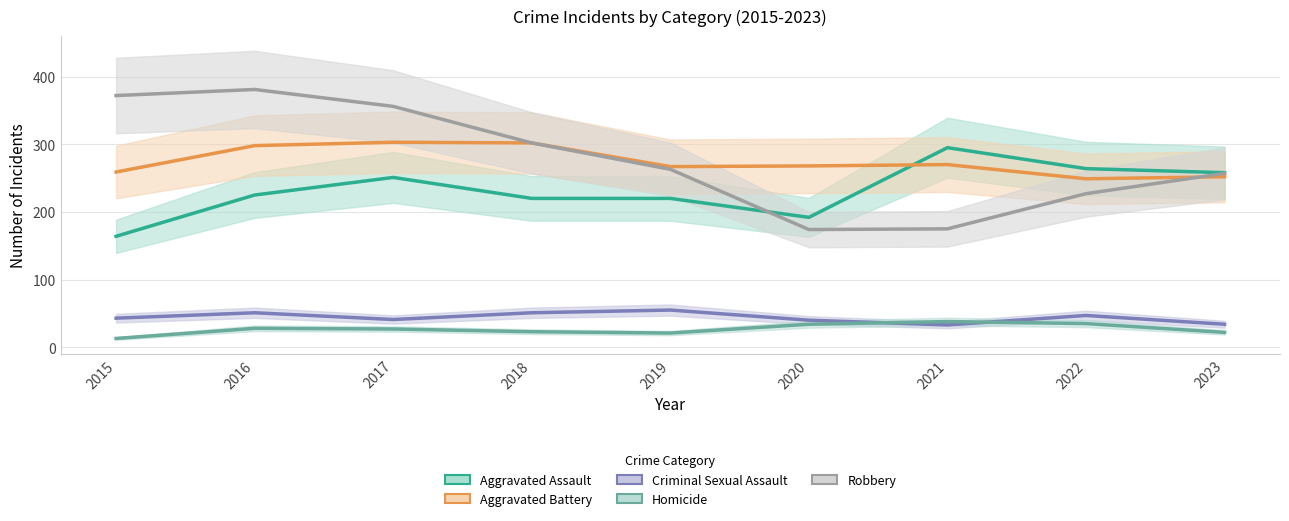

Between 2017 and 2020, which series saw the biggest shift?

Robbery